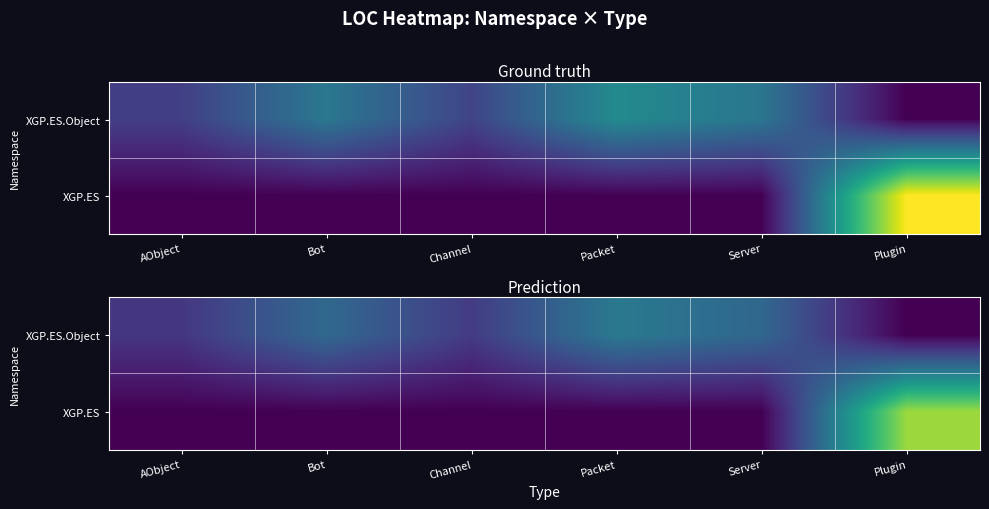

How many data points in XGP.ES are above 0?

1